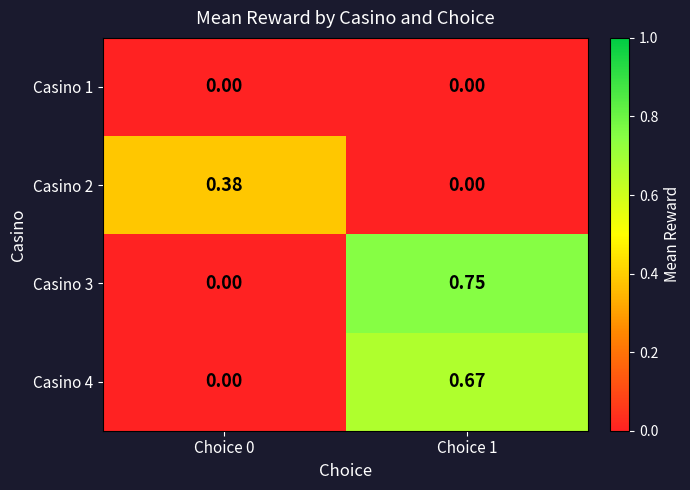

Is the value of Casino 2 at Choice 1 greater than the value of Casino 4 at Choice 1?

No